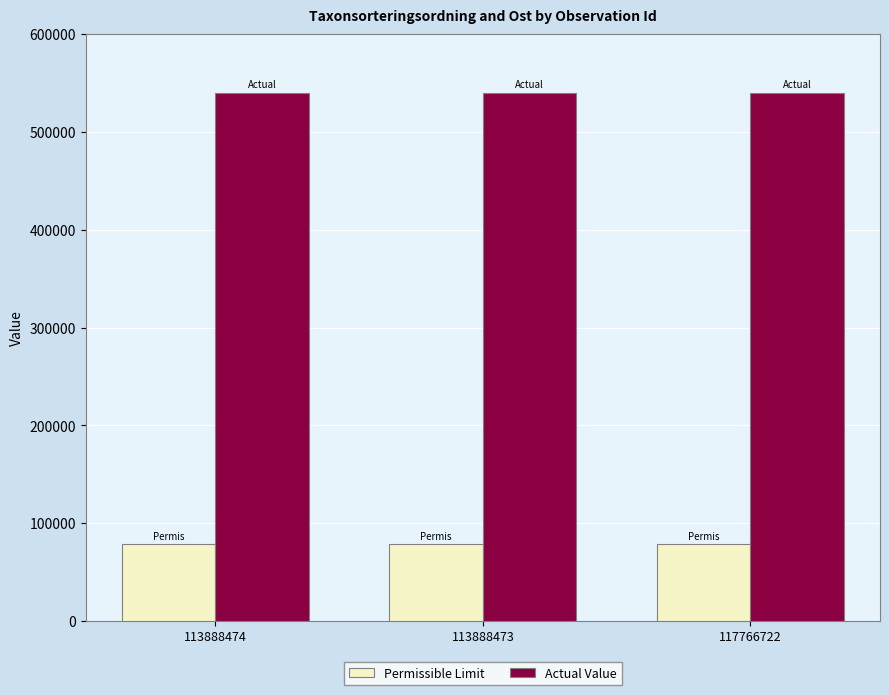

What is the label of the 3rd bar from the right?

113888474